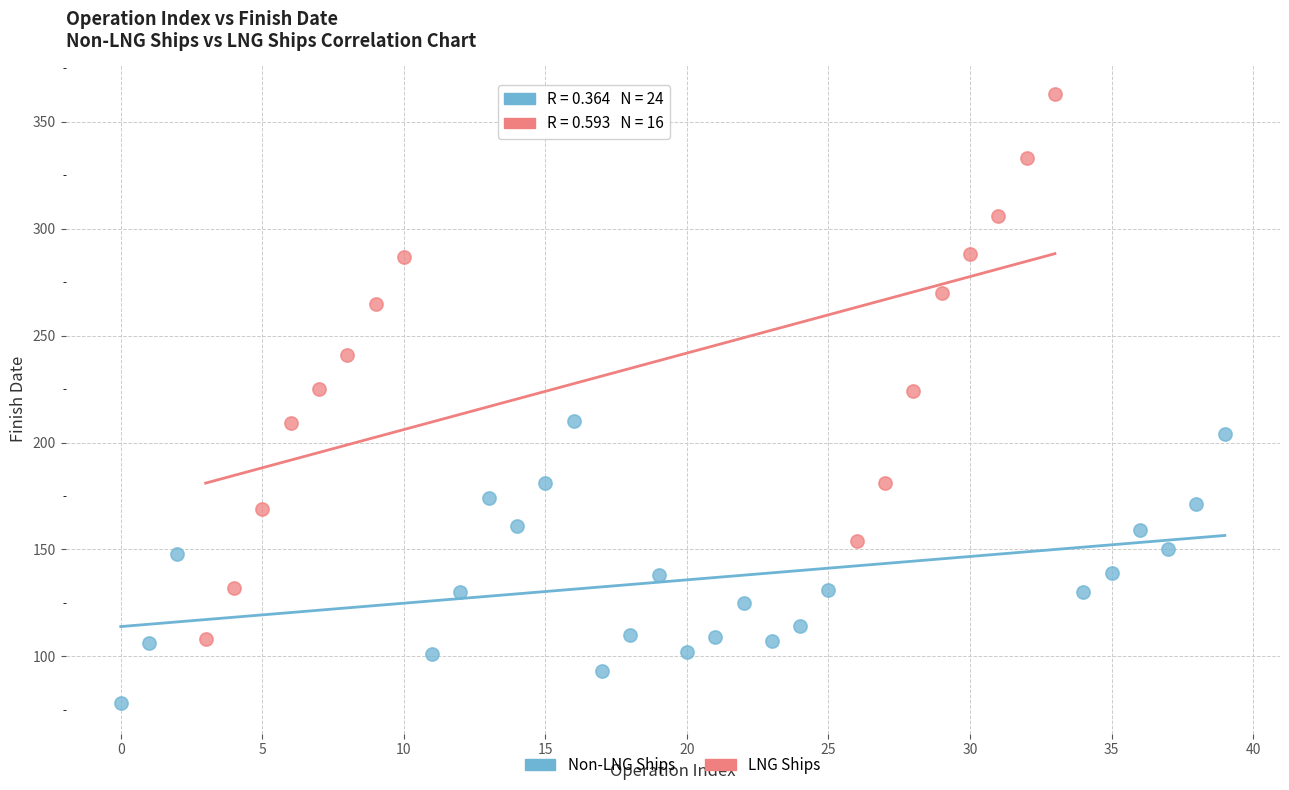

Which series has the largest Y range (max minus min)?

LNG Ships